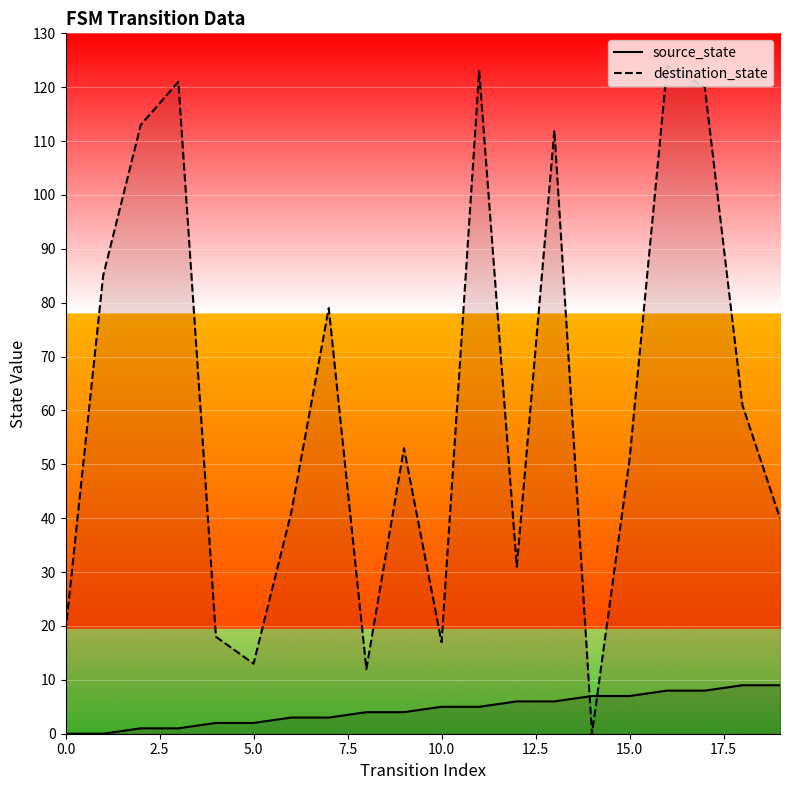

The value of destination_state at 18 is 61. True or false?

True